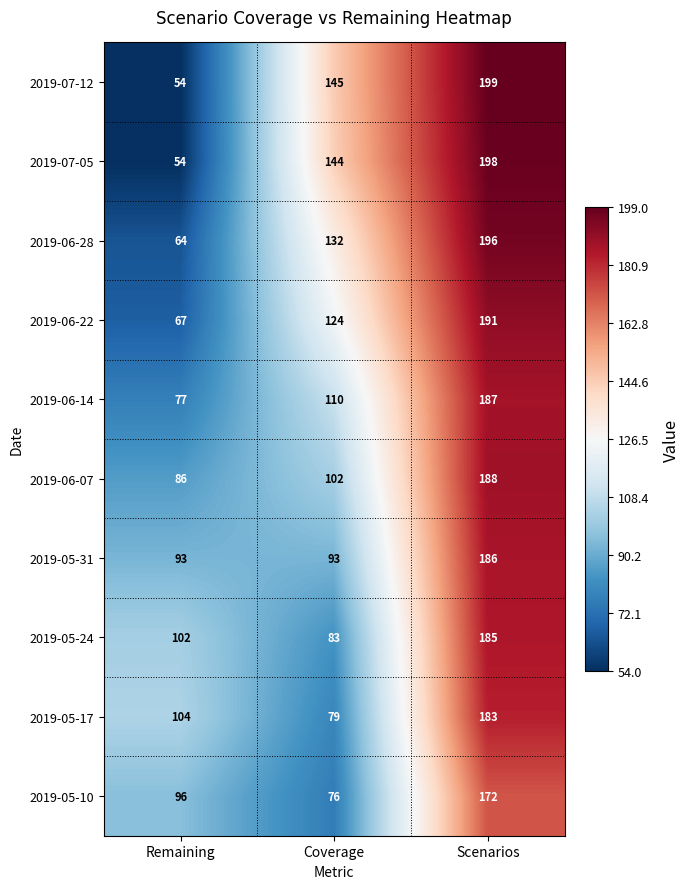

At how many categories does at least one series exceed 88?

3